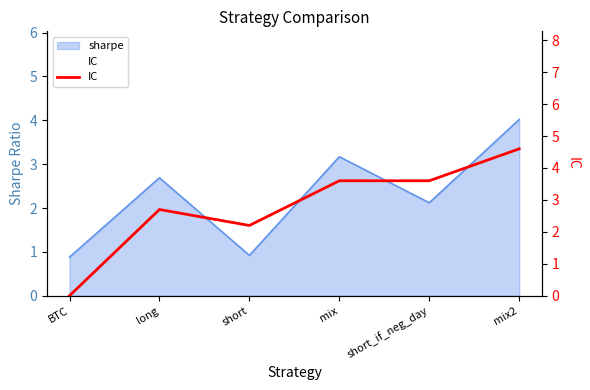

How many values are above zero?

5